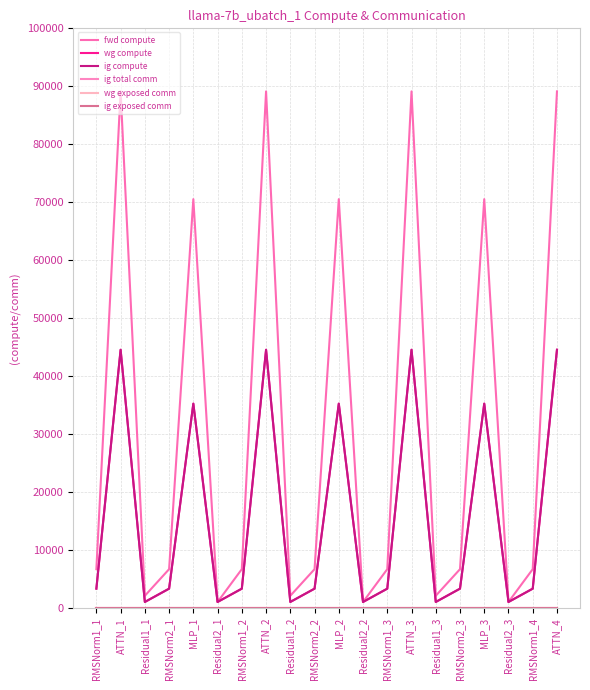

Which series has the largest total across all categories?

fwd compute